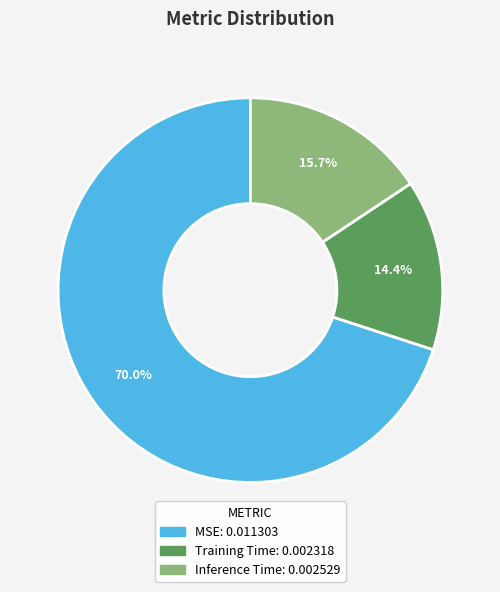

Does any single category account for the majority?

Yes